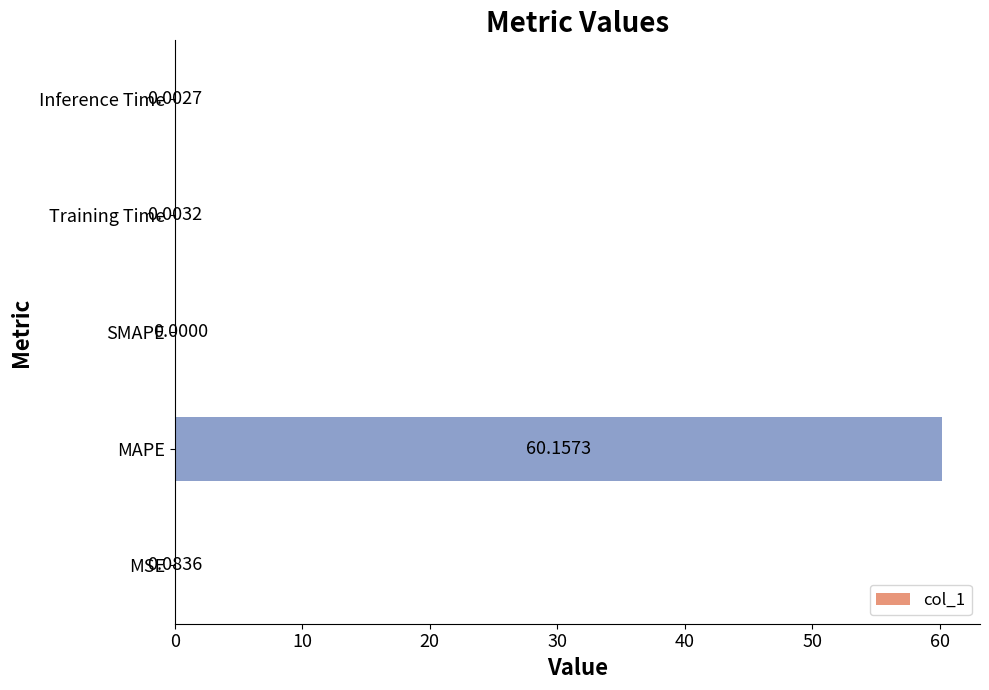

Where is the data nearest to the value 30?

MSE